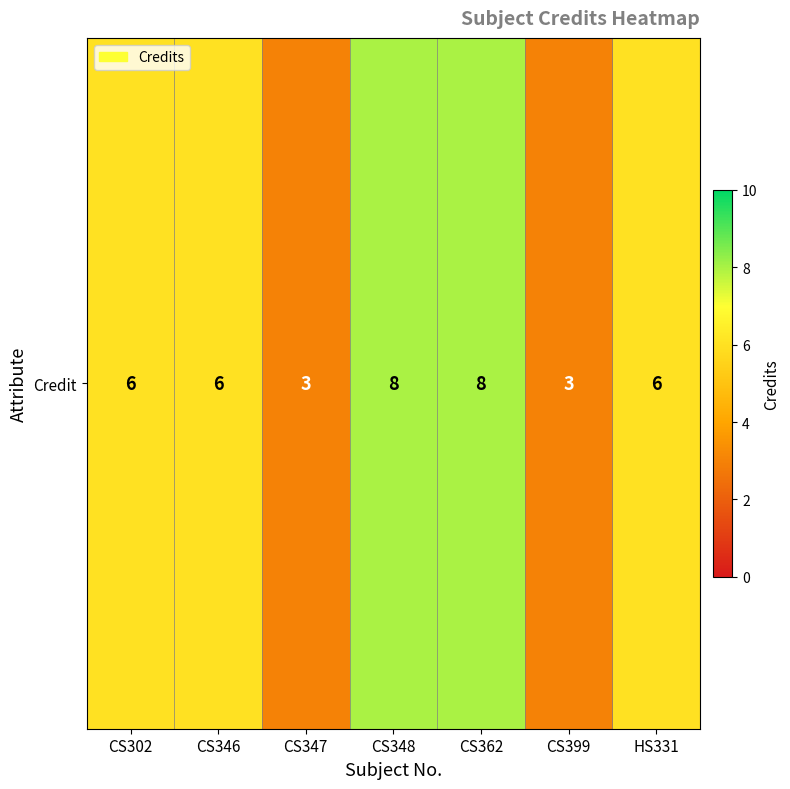

The chart shows a value of 12 at CS362. True or false?

False